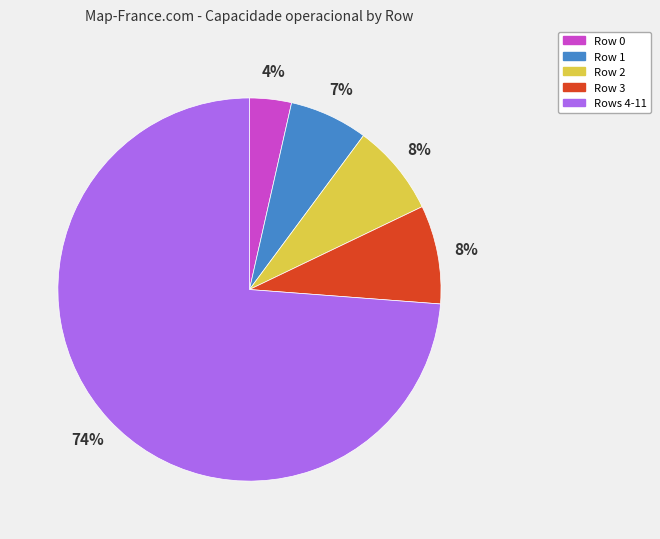

Between Row 2 and Rows 4-11, which is larger?

Rows 4-11